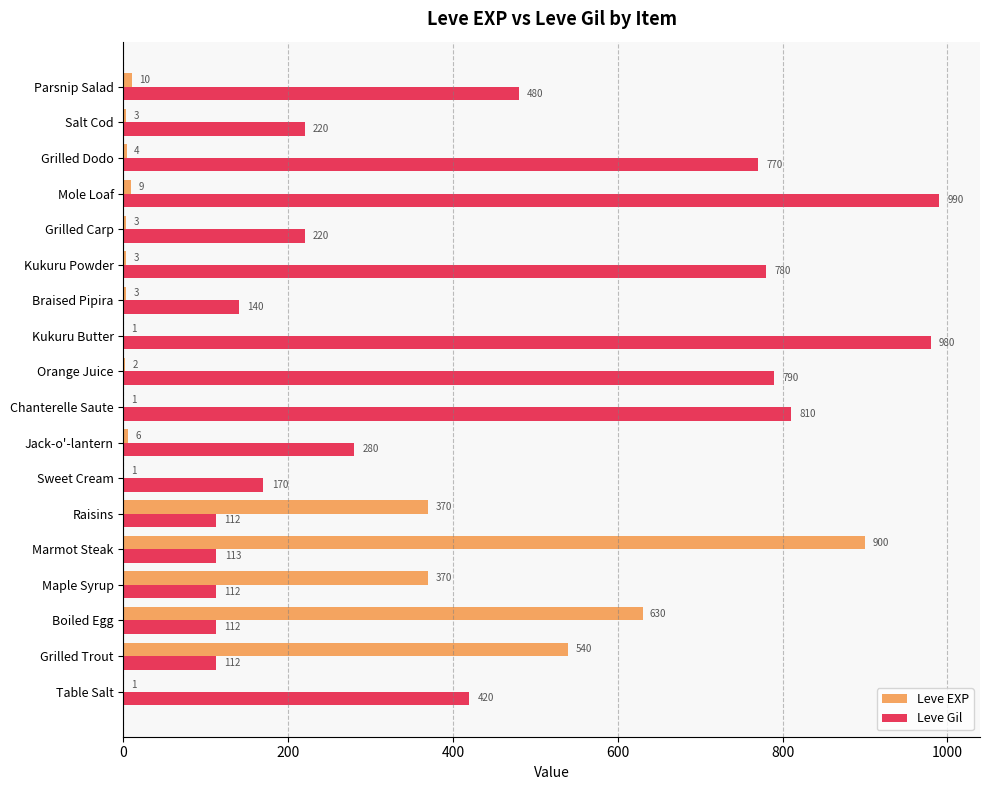

What is the greatest value displayed?

990